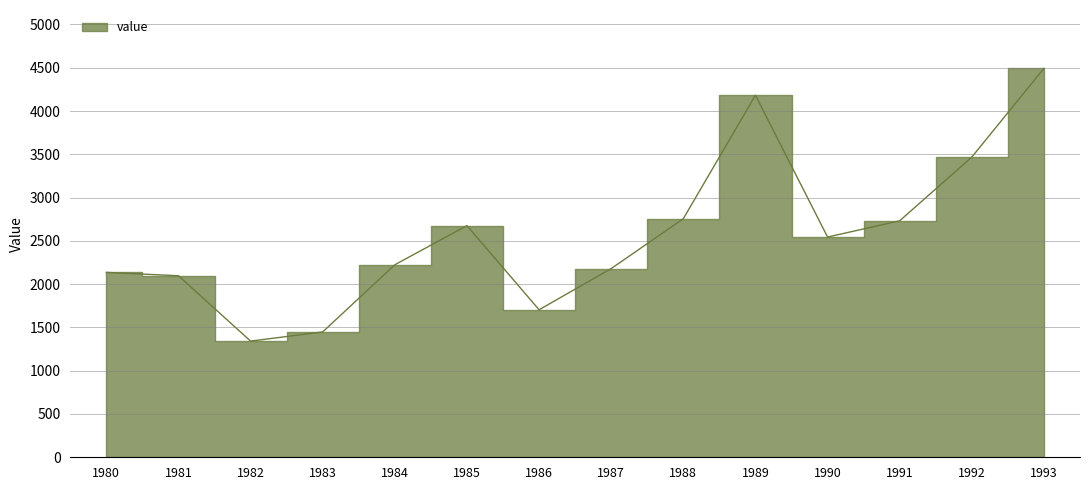

True or false: the data shows 1568 at 1980-05.

False